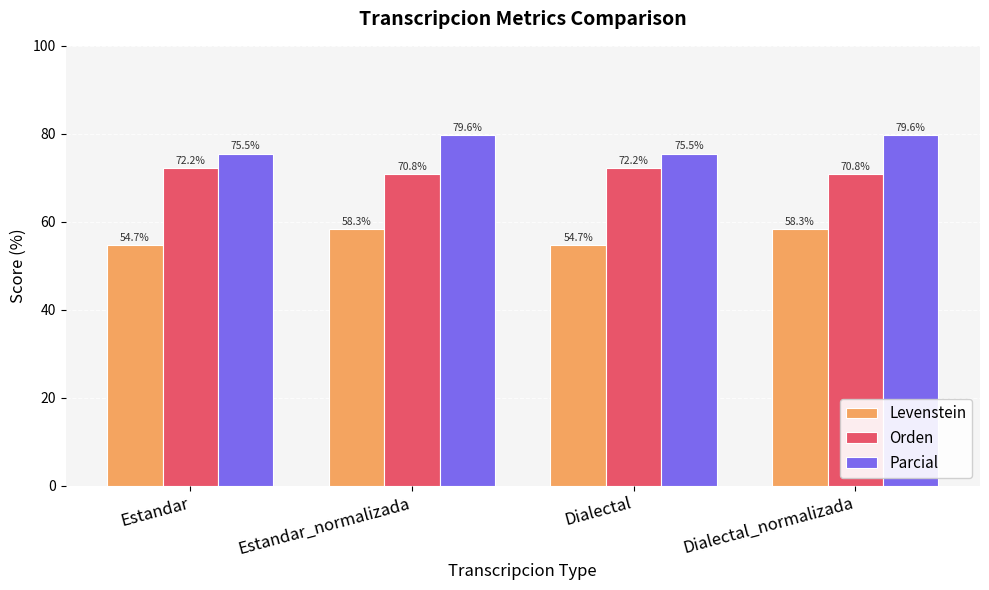

Reading right to left, extract all data points from this chart.

Levenstein: Dialectal_normalizada=58.3	Dialectal=54.7	Estandar_normalizada=58.3	Estandar=54.7
Orden: Dialectal_normalizada=70.8	Dialectal=72.2	Estandar_normalizada=70.8	Estandar=72.2
Parcial: Dialectal_normalizada=79.6	Dialectal=75.5	Estandar_normalizada=79.6	Estandar=75.5